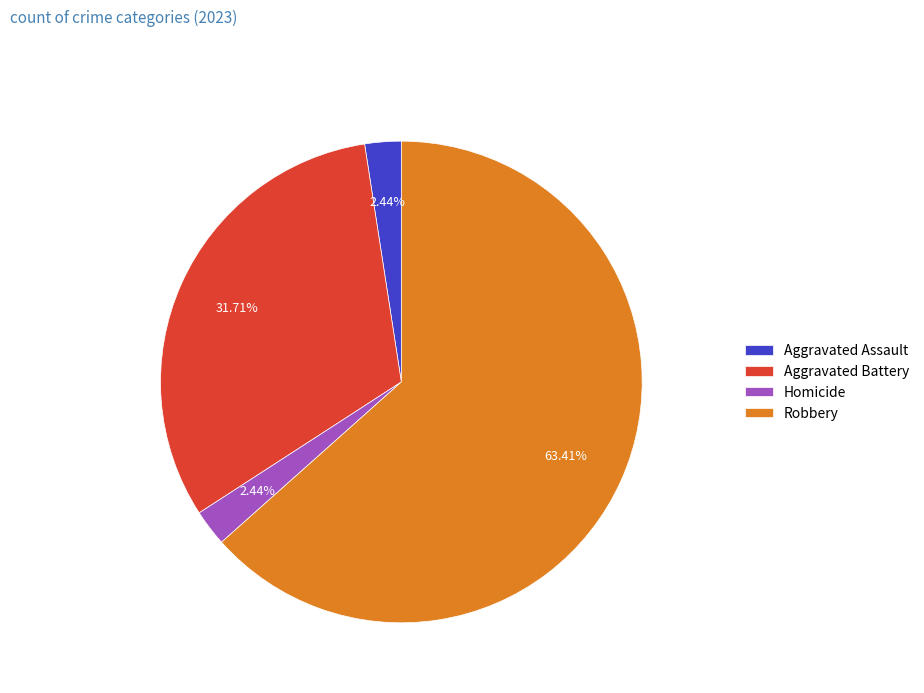

What is the largest slice in the pie chart?

Robbery